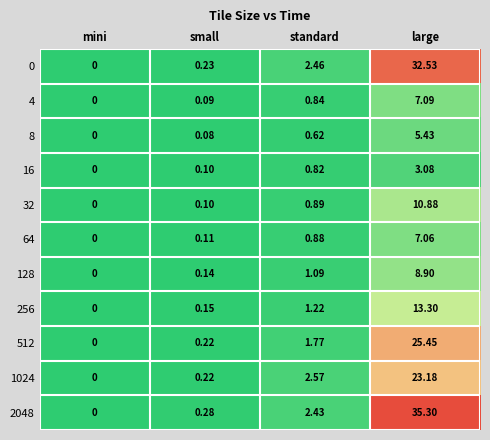

Which series has the widest spread of values?

2048